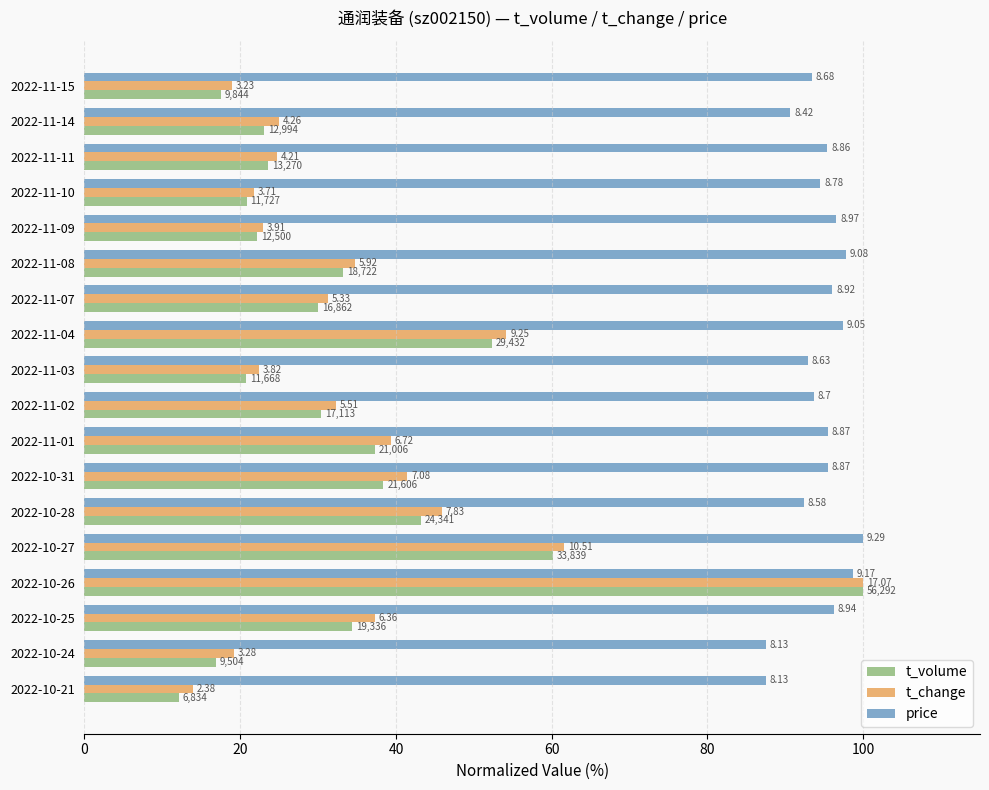

What is the highest value of the t_volume series?

100.0